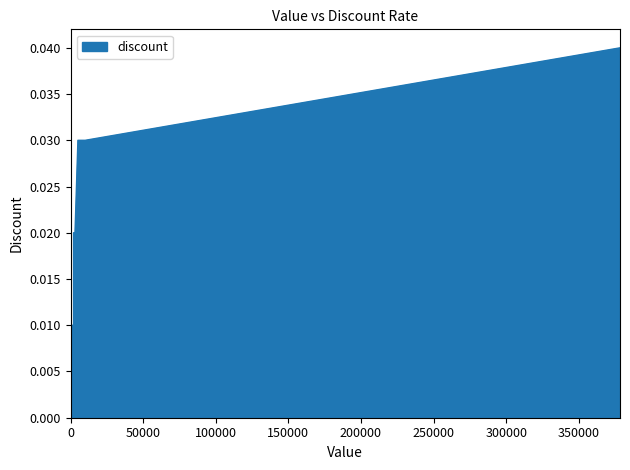

Is this an area chart (filled region under the line)?

Yes